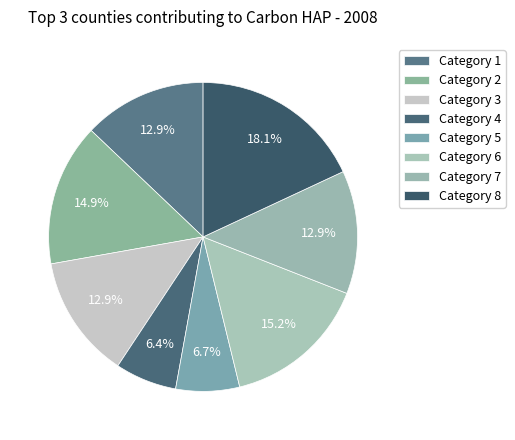

Does any single category account for the majority?

No